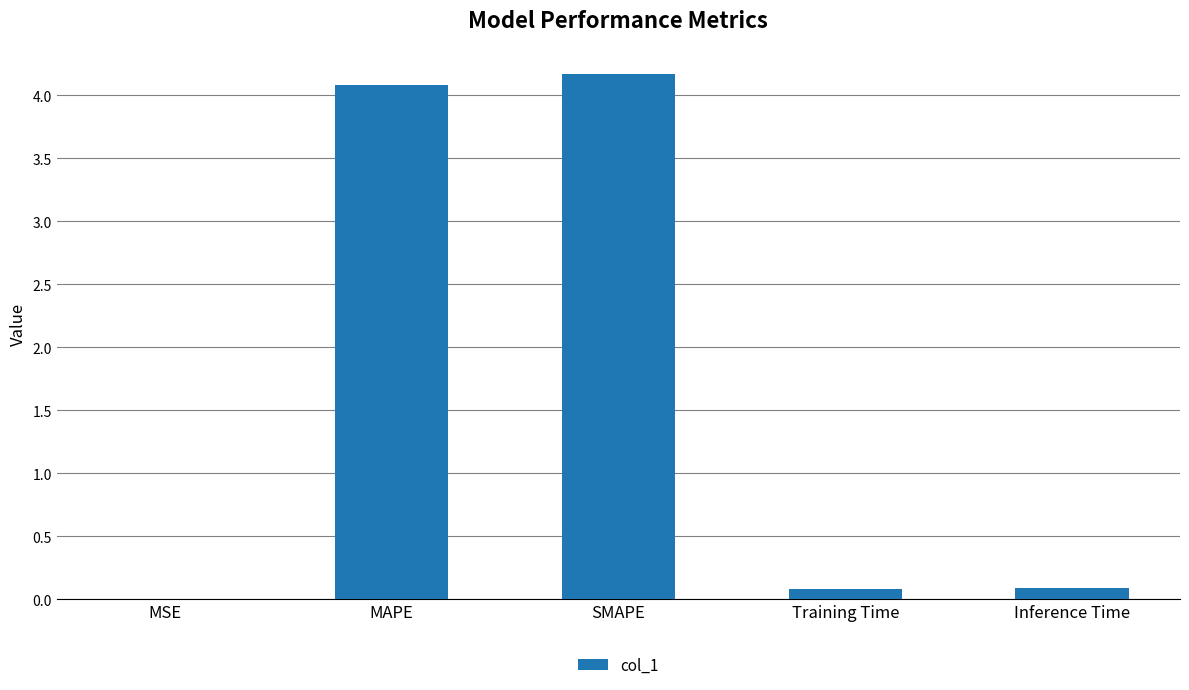

Between Training Time and SMAPE, which is larger?

SMAPE